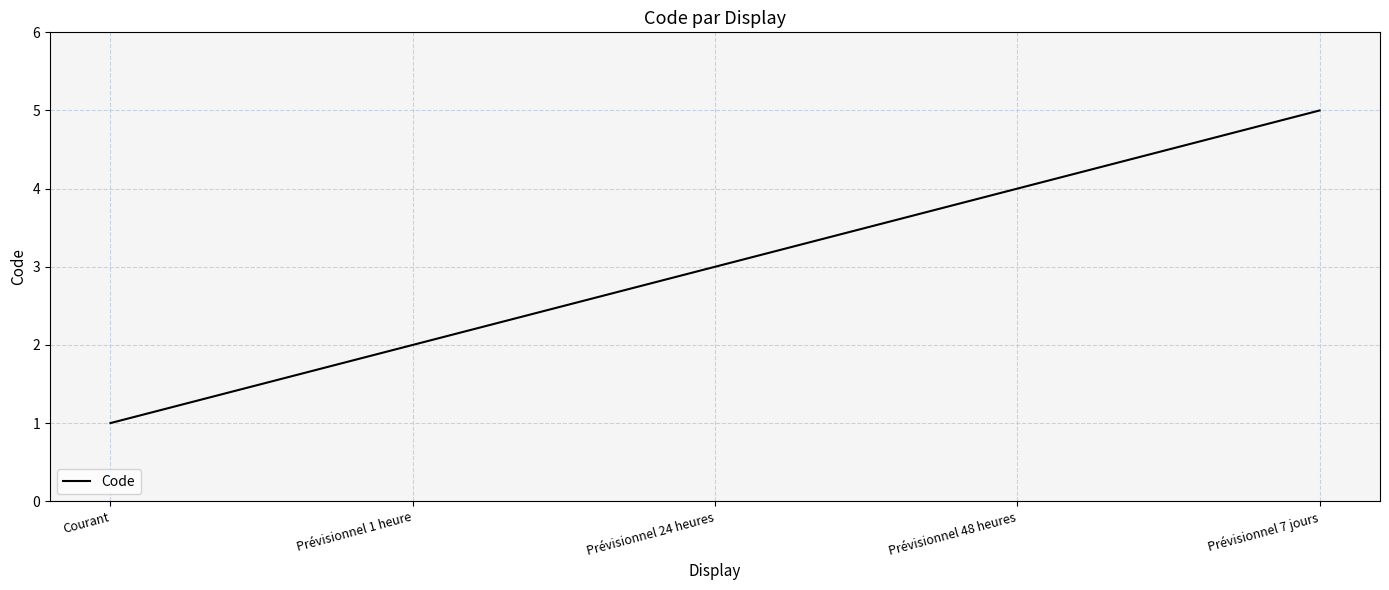

Is it true that the value at Prévisionnel 24 heures is 3?

True